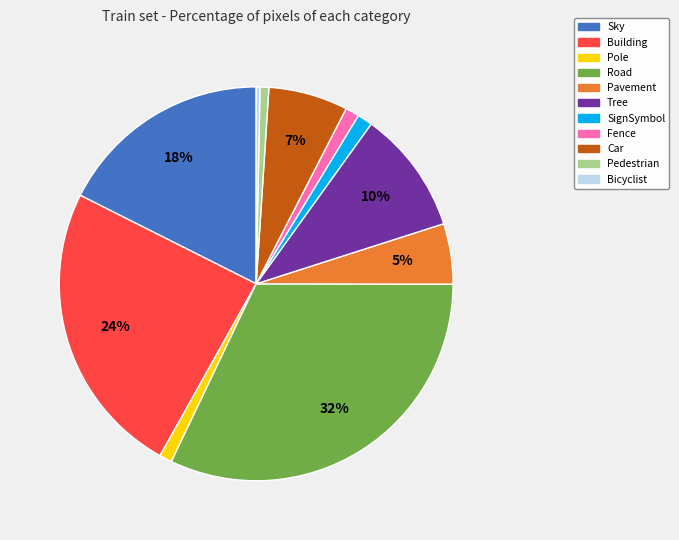

To the nearest percent, what percentage of the pie is Pedestrian?

1%